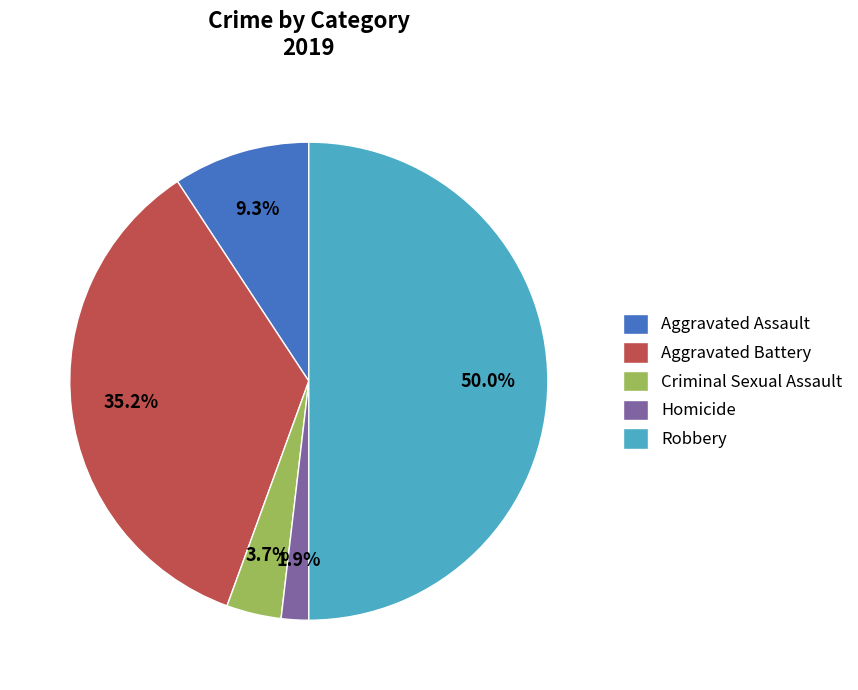

The Robbery slice represents 50% of the pie. True or false?

True